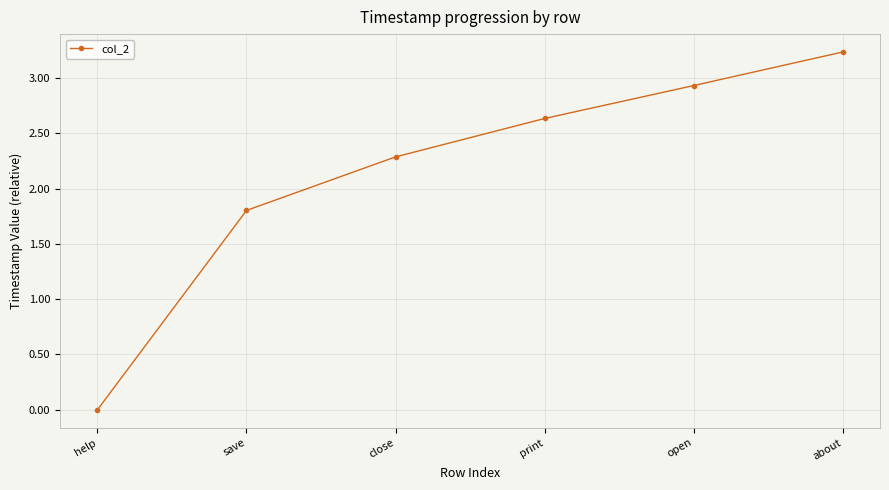

True or false: the data has more than 1 interior local peaks.

False